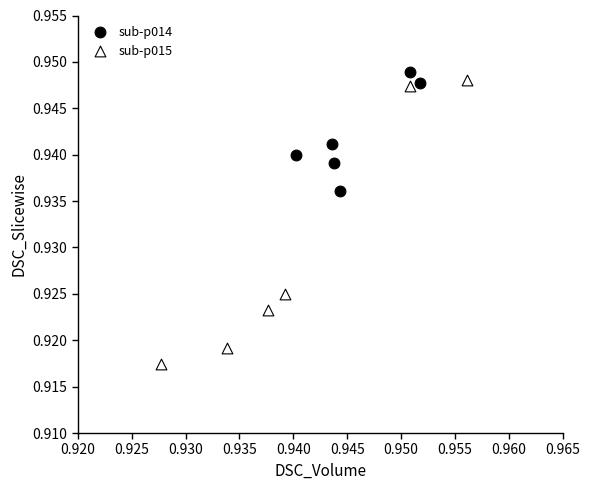

Which series contains the lowest Y value?

sub-p015